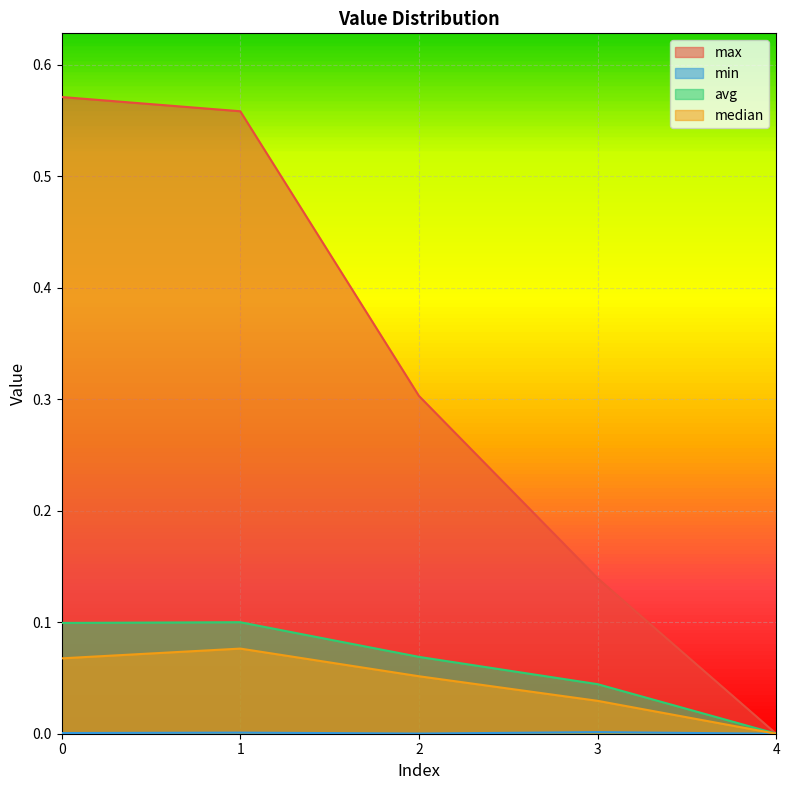

What is the average value of the max series?

0.3